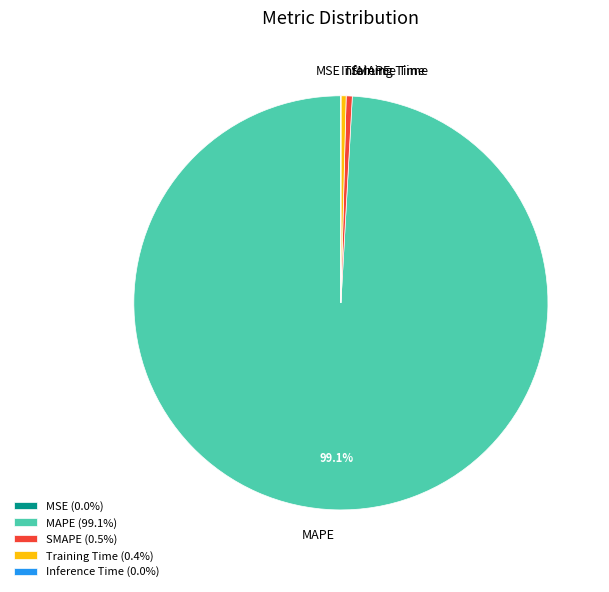

What portion of the pie excludes MAPE?

0.9%